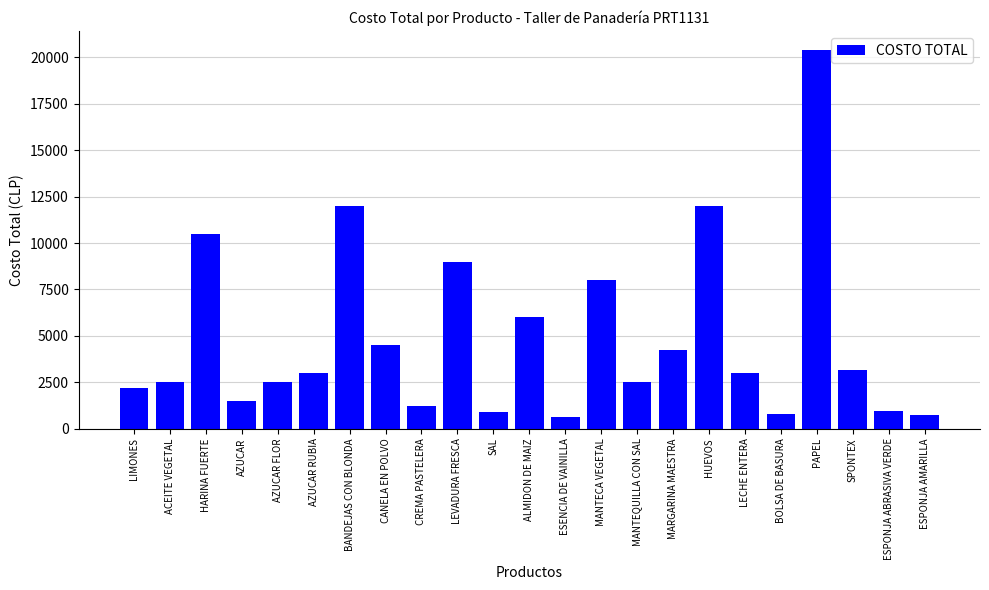

Is it true that the value at HARINA FUERTE is 10500?

True